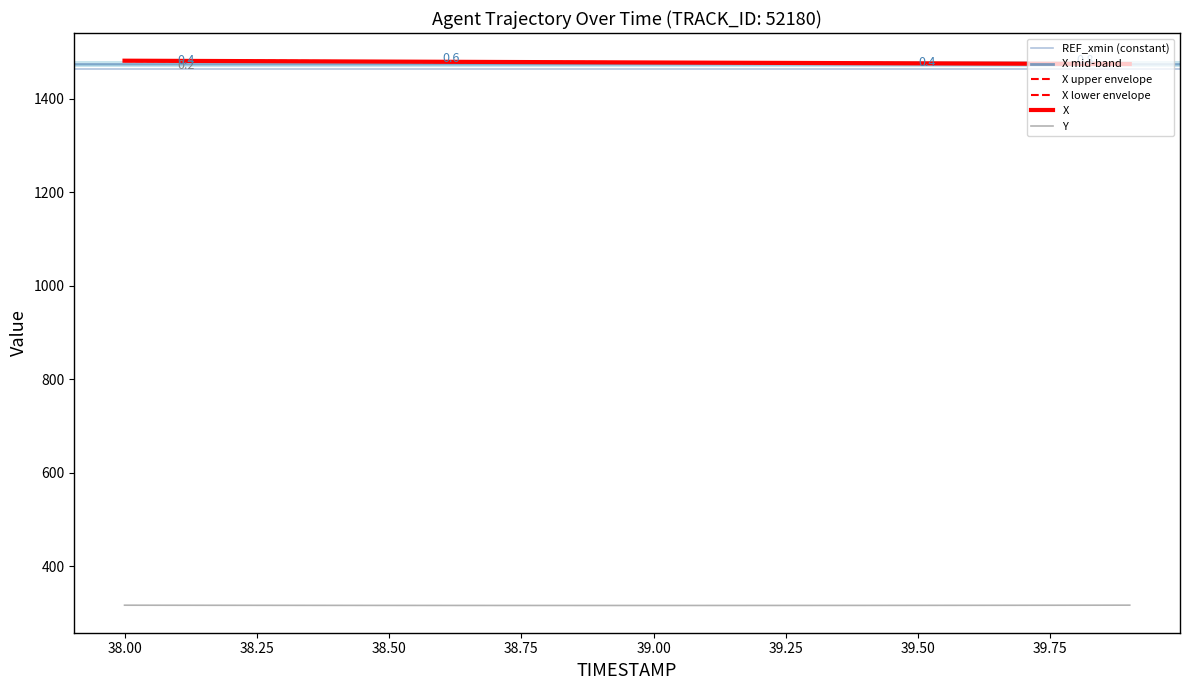

True or false: Y has a value of 441.2 at 39.50.

False